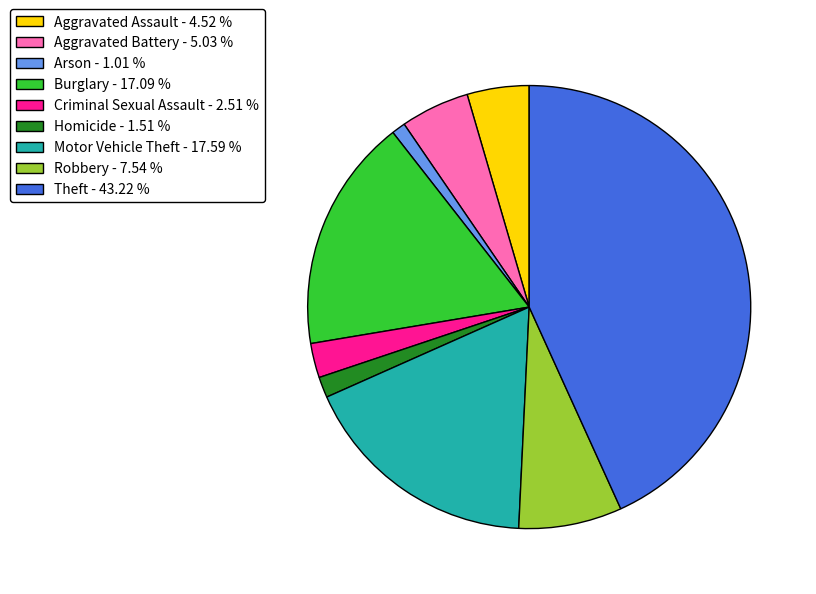

How many segments does this pie chart have?

9